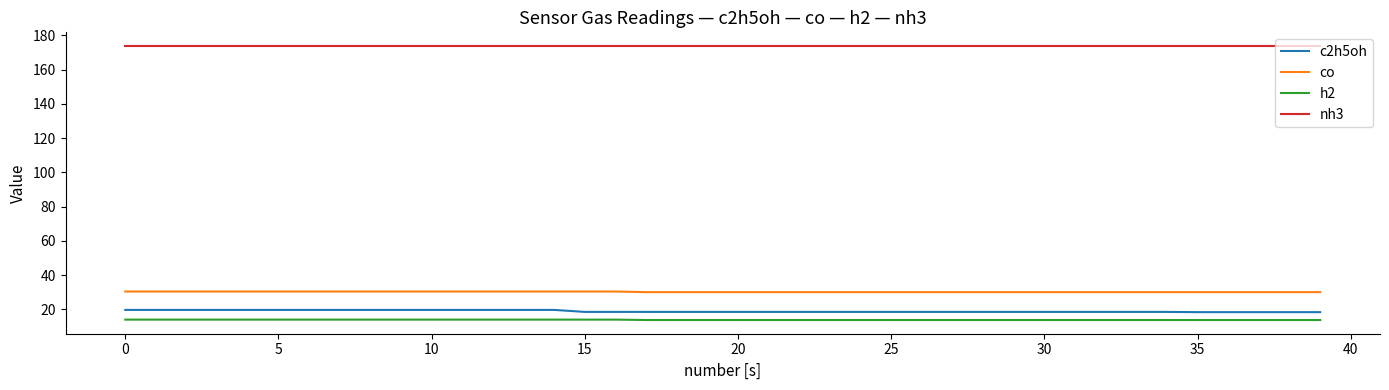

Which series has the largest total across all categories?

nh3